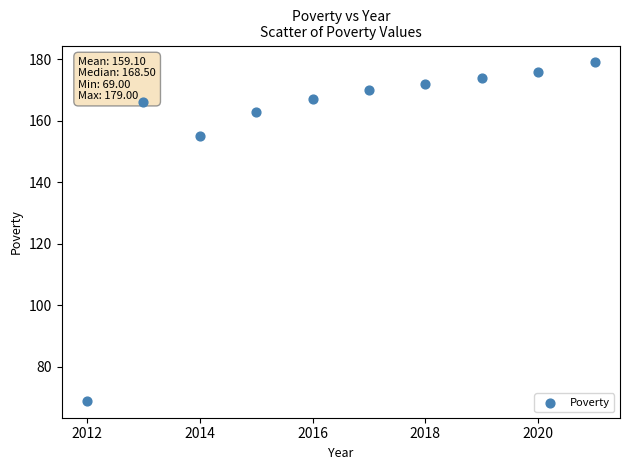

What is the range of Y values (max minus min)?

110